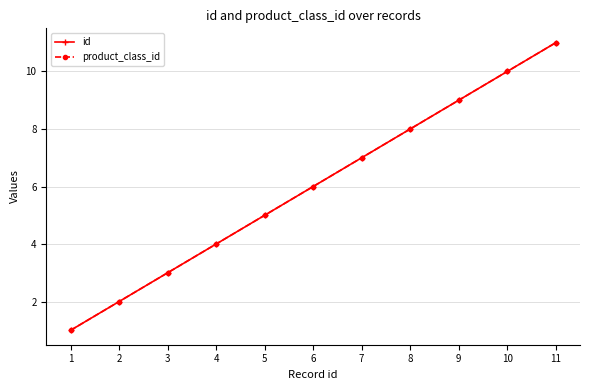

Reading left to right, extract all data points from this chart.

id: 1=1	2=2	3=3	4=4	5=5	6=6	7=7	8=8	9=9	10=10	11=11
product_class_id: 1=1	2=2	3=3	4=4	5=5	6=6	7=7	8=8	9=9	10=10	11=11